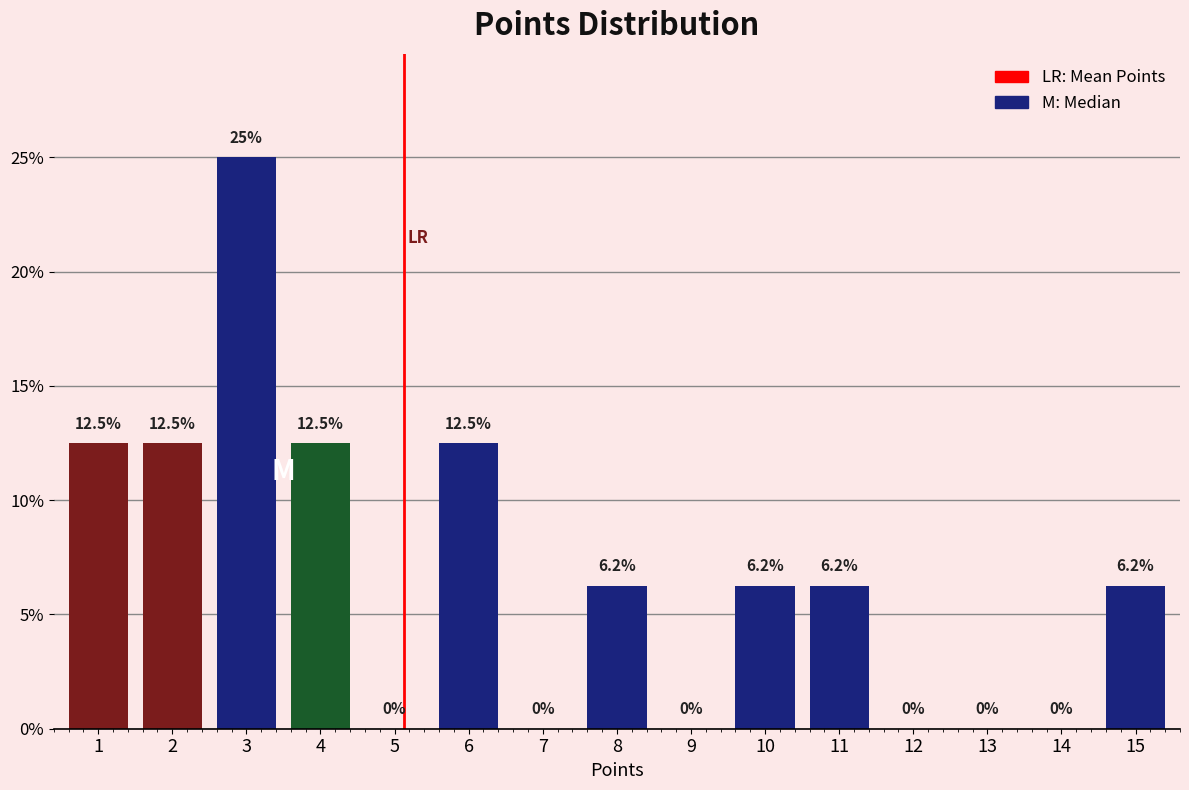

What is the maximum value shown in the chart?

25.0